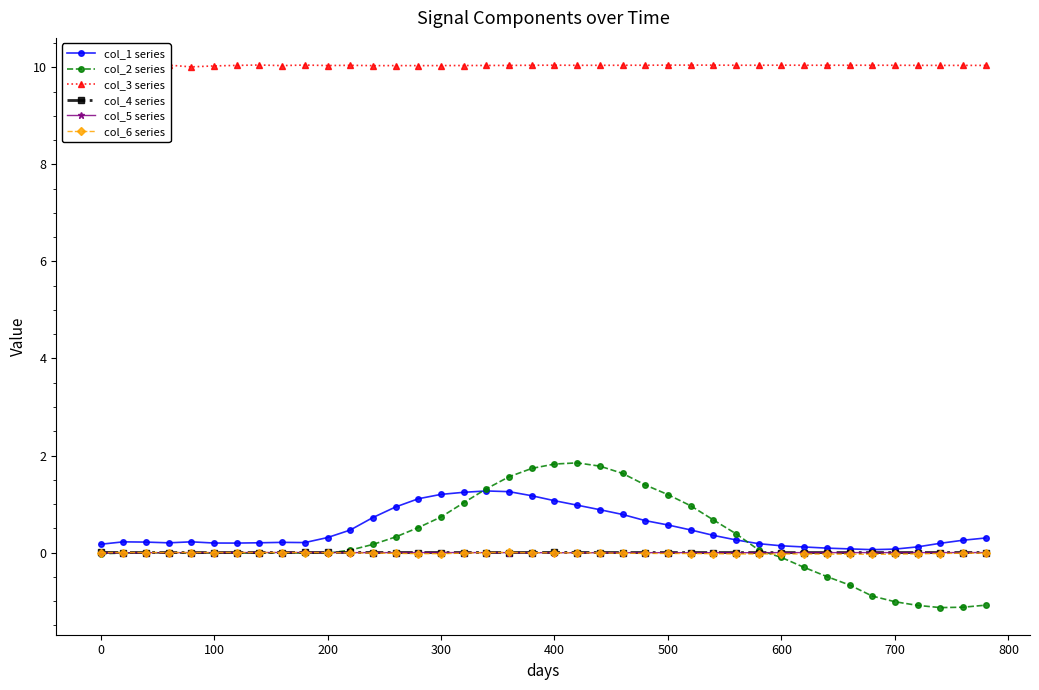

True or false: col_3 series and col_1 series intersect in this chart.

False